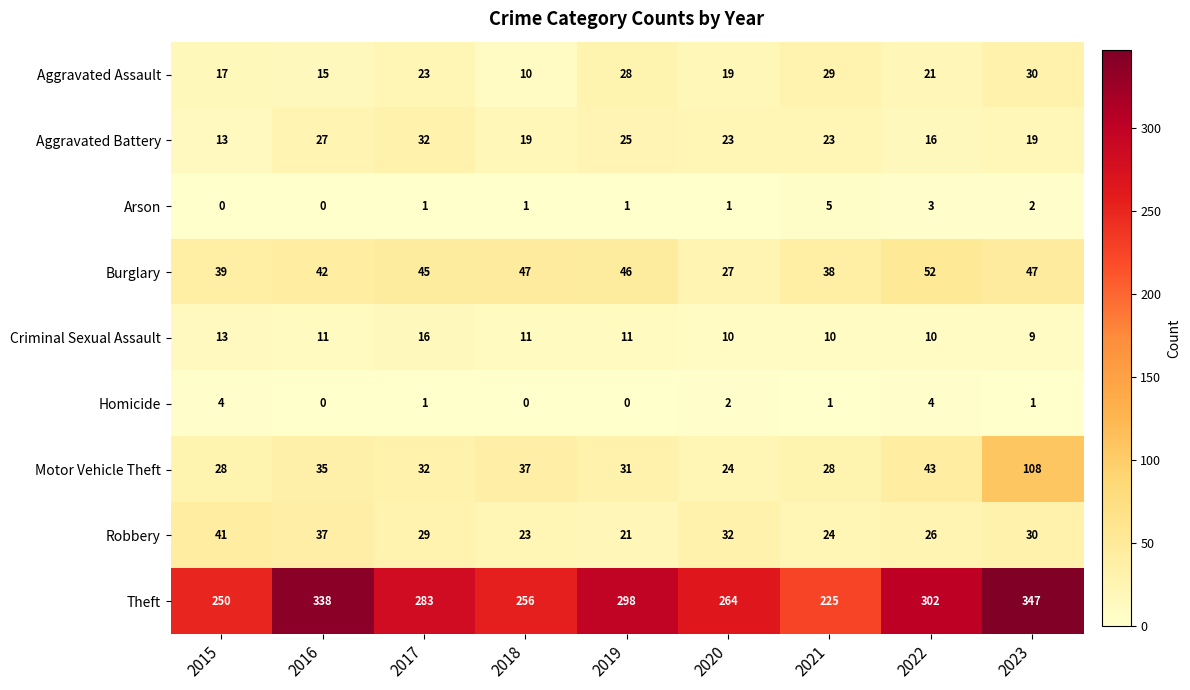

Which series has the widest spread of values?

Theft